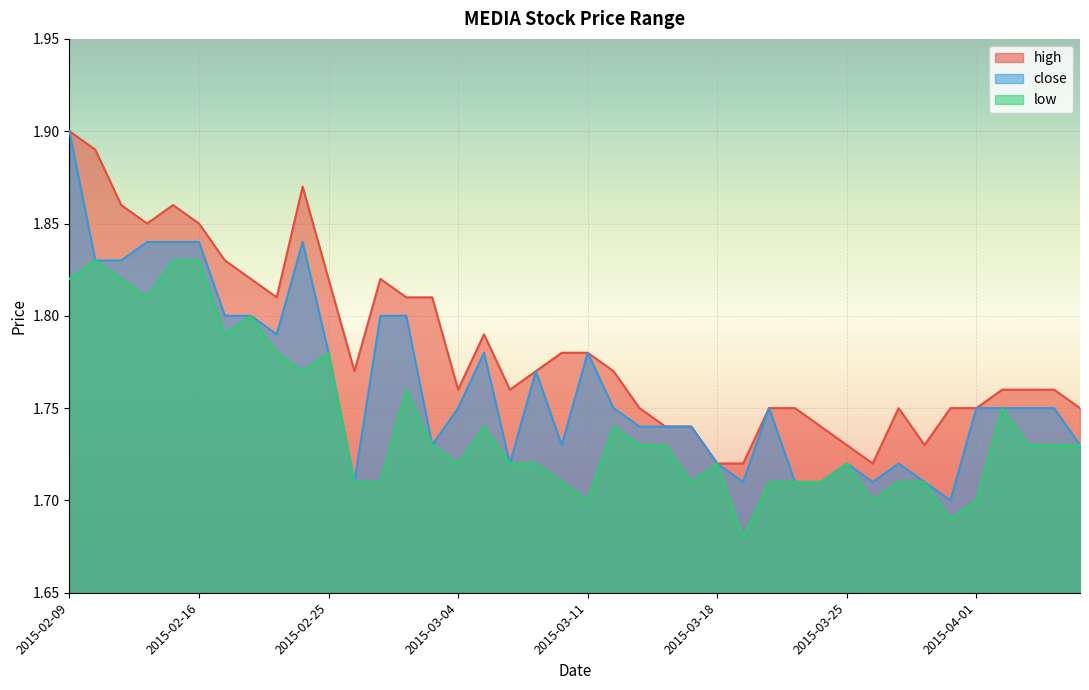

Rank the categories by high value from highest to lowest.

2015-02-09, 2015-02-10, 2015-02-24, 2015-02-11, 2015-02-13, 2015-02-12, 2015-02-16, 2015-02-17, 2015-02-18, 2015-02-25, 2015-02-27, 2015-02-23, 2015-03-02, 2015-03-03, 2015-03-05, 2015-03-10, 2015-03-11, 2015-02-26, 2015-03-09, 2015-03-12, 2015-03-04, 2015-03-06, 2015-04-02, 2015-04-03, 2015-04-06, 2015-03-13, 2015-03-20, 2015-03-23, 2015-03-27, 2015-03-31, 2015-04-01, 2015-04-07, 2015-03-16, 2015-03-17, 2015-03-24, 2015-03-25, 2015-03-30, 2015-03-18, 2015-03-19, 2015-03-26